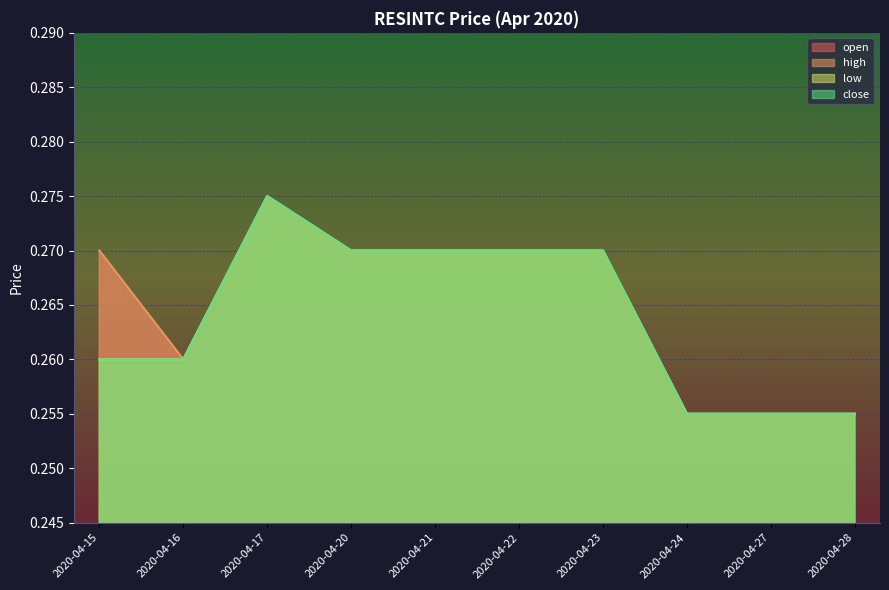

True or false: close and high intersect in this chart.

False